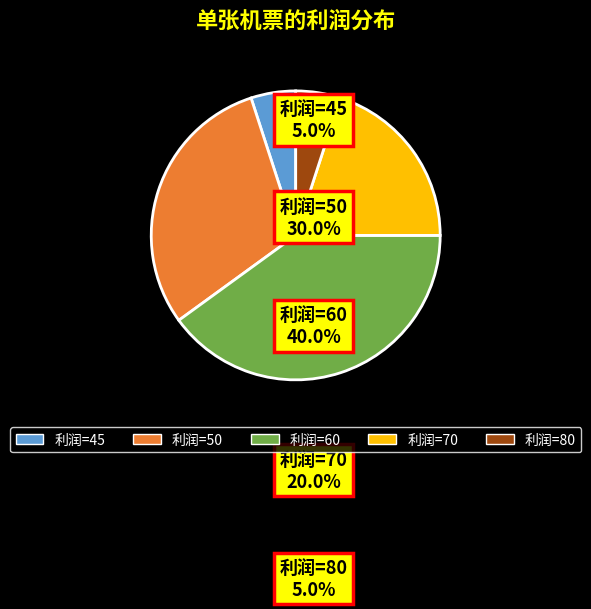

Rank the categories by value from lowest to highest.

45, 80, 70, 50, 60